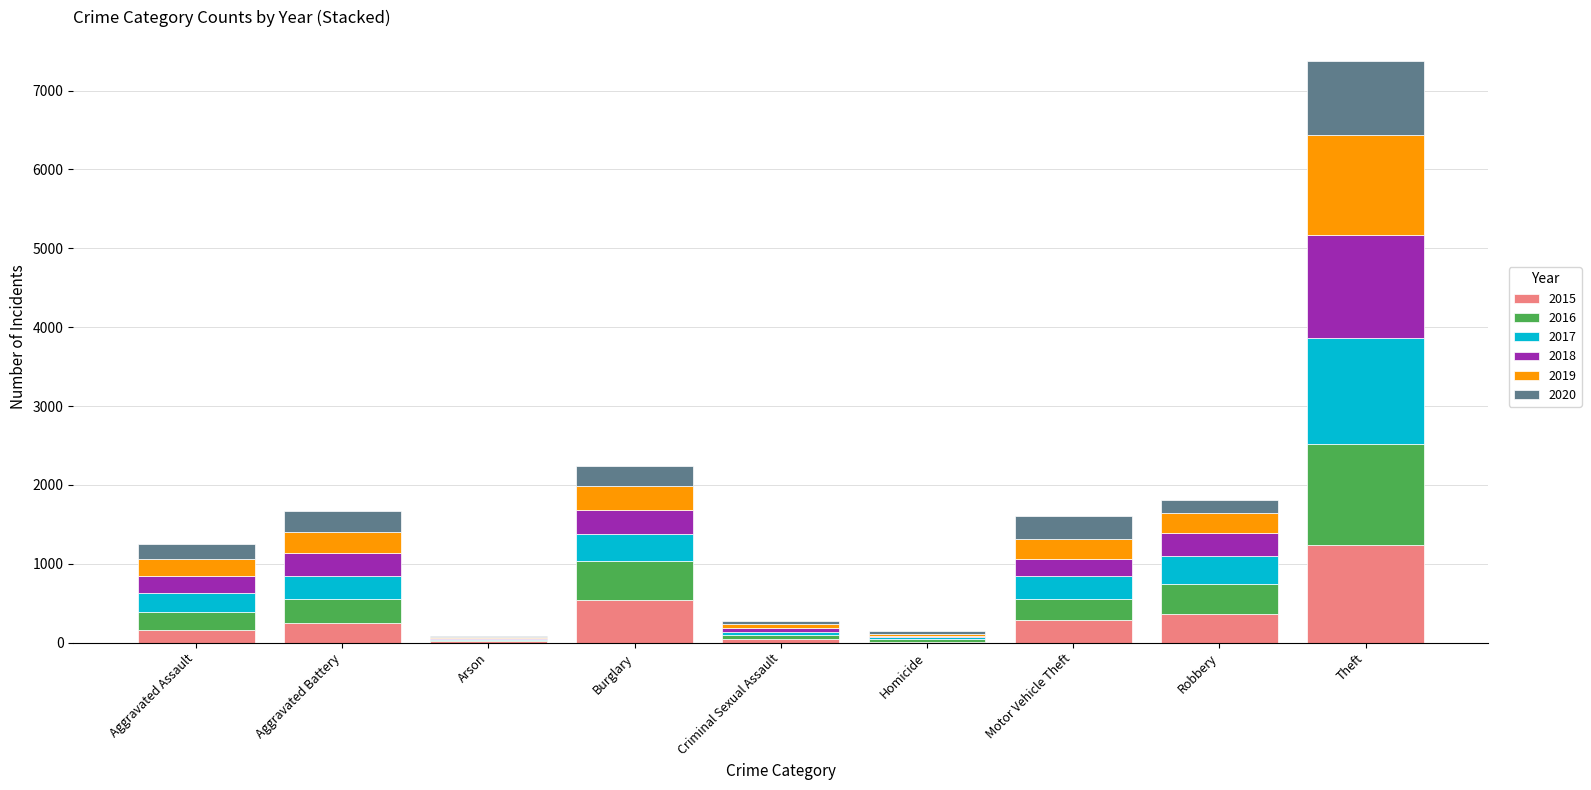

At which label does 2015 reach its peak?

Theft